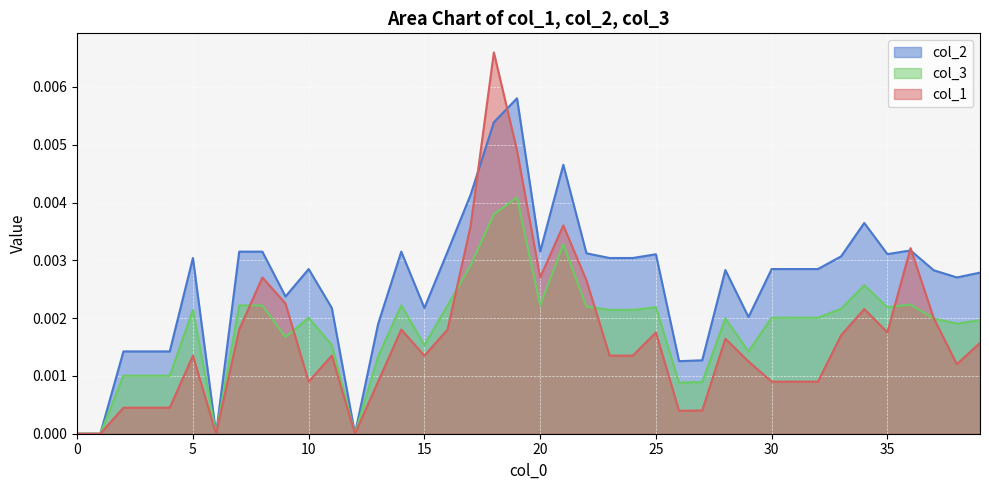

Rank the series by their maximum value, from lowest to highest.

col_3, col_2, col_1